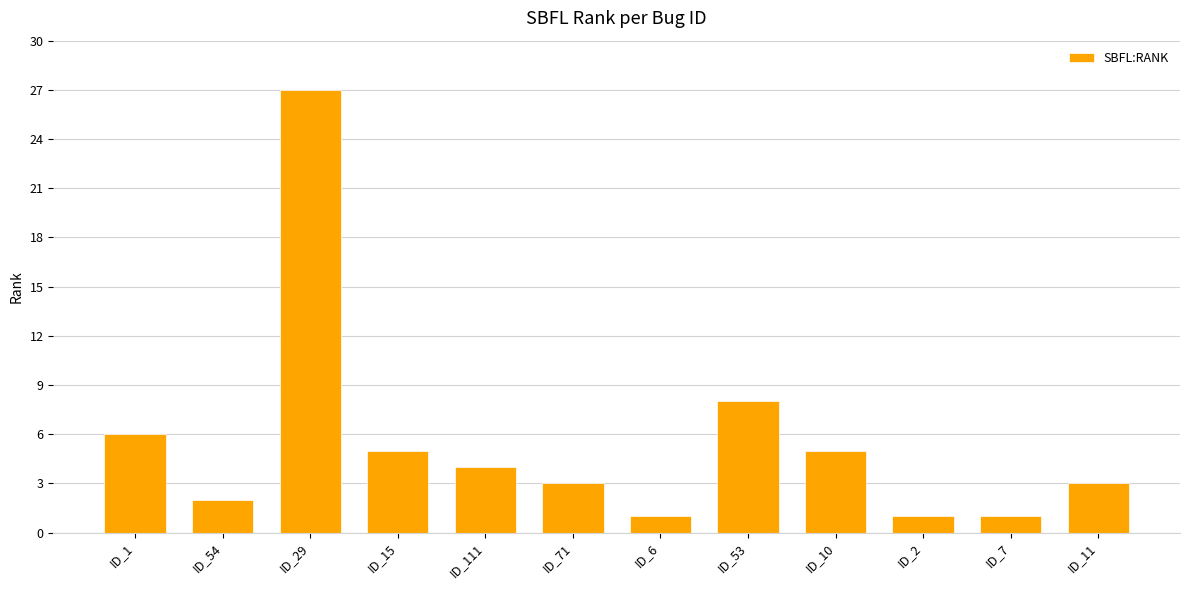

What is the ratio of the value at ID_10 to the value at ID_71?

1.7